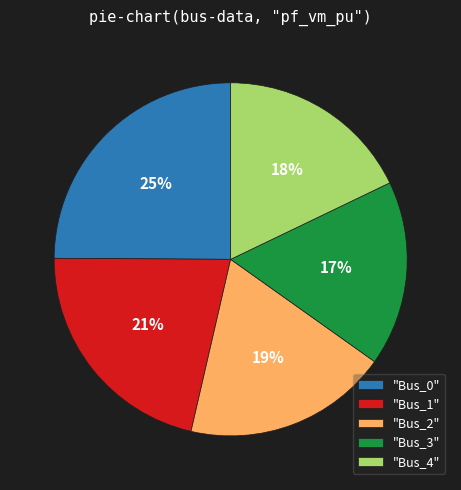

Is it true that "Bus_3" is 29% of the pie?

False